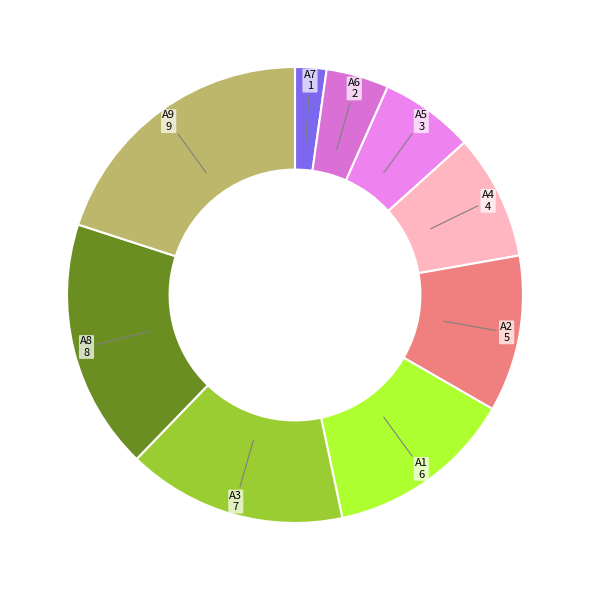

Is the sum of A5 and A3 greater than half?

No